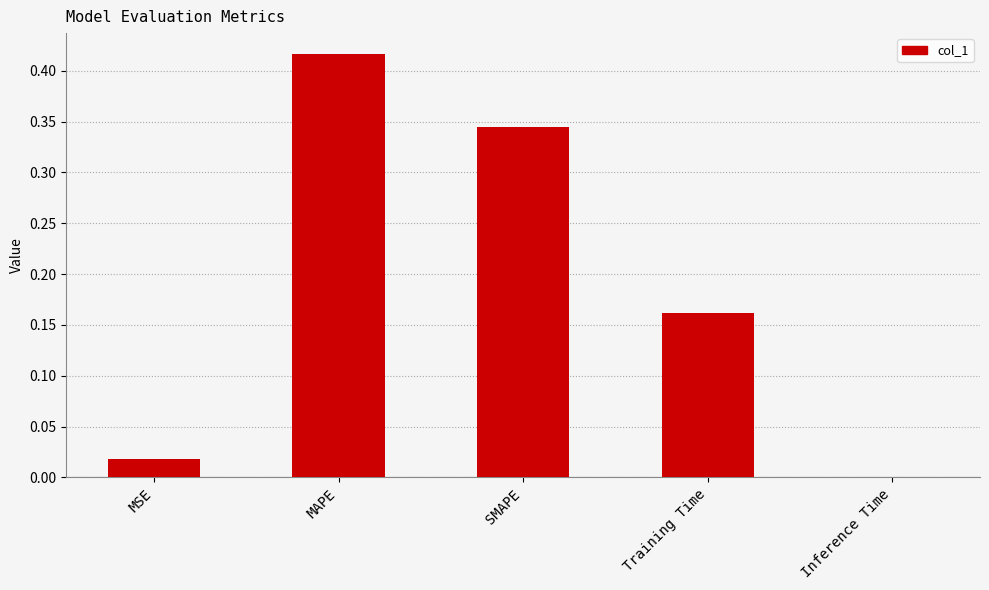

Which label corresponds to the largest value in the chart?

MAPE